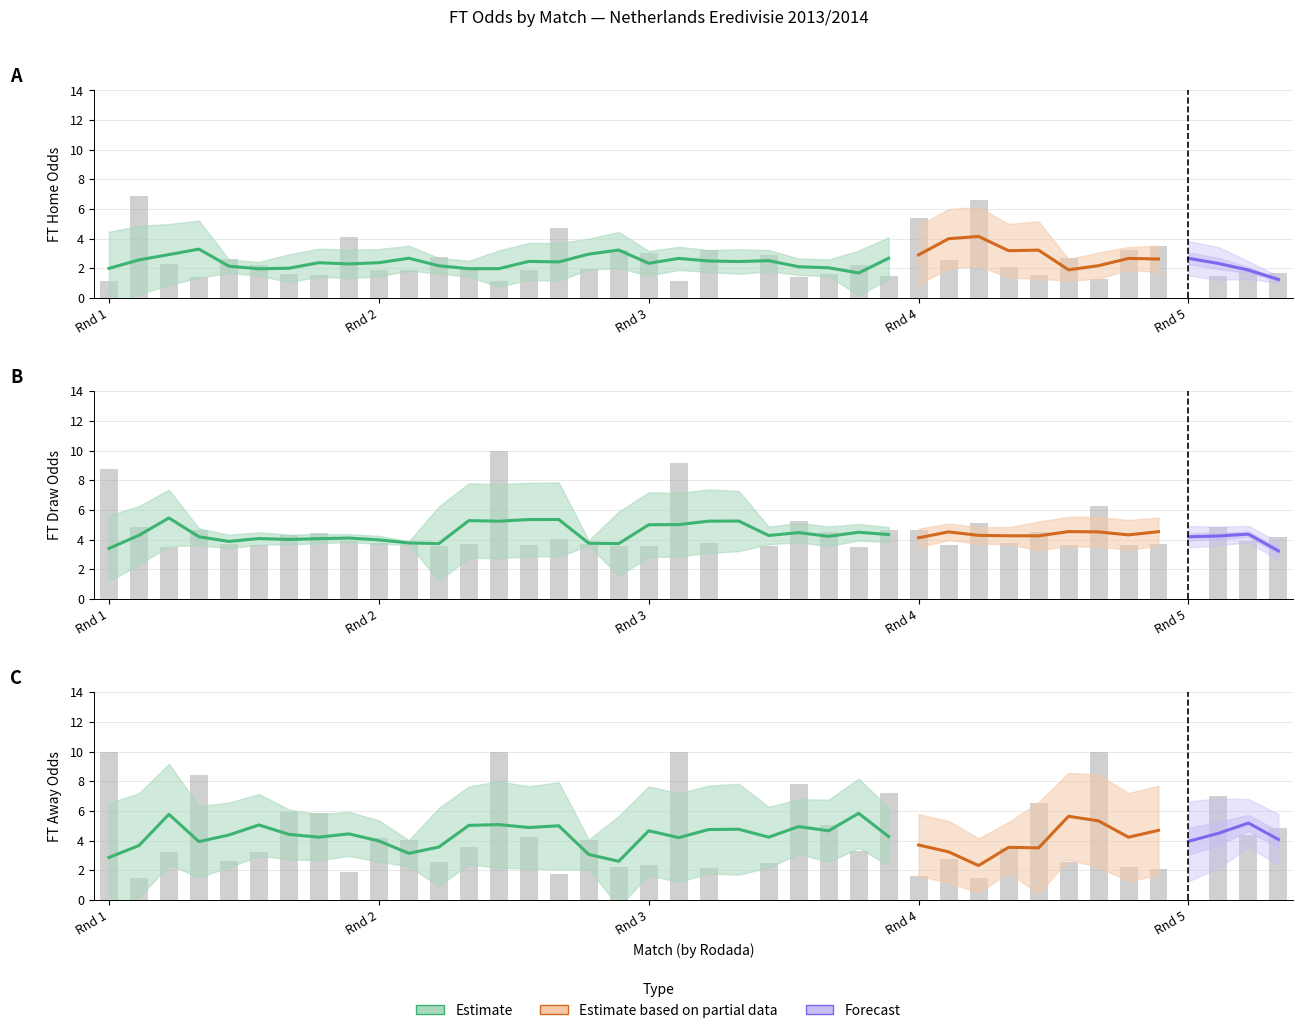

How many categories are shown in the chart?

40